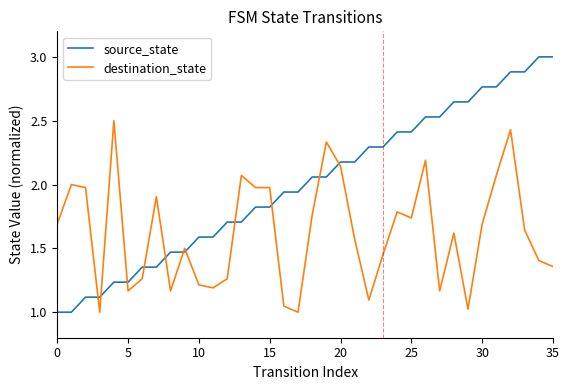

True or false: source_state and destination_state cross at least once.

True